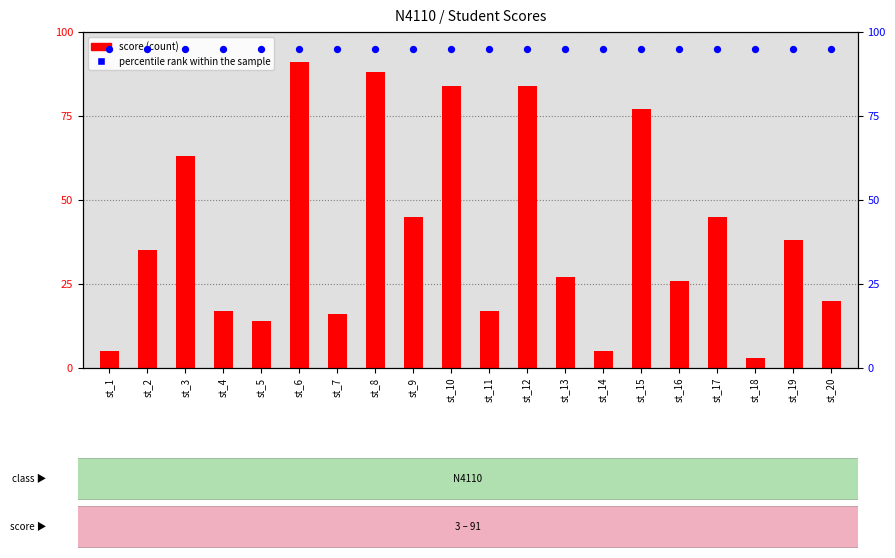

What are all the series names shown in the legend?

score, percentile rank within the sample